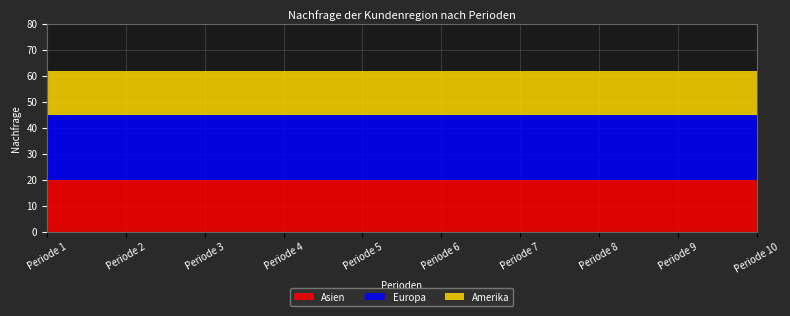

Reading right to left, list all the values displayed in this chart.

Asien: 10=20	9=20	8=20	7=20	6=20	5=20	4=20	3=20	2=20	1=20
Europa: 10=25	9=25	8=25	7=25	6=25	5=25	4=25	3=25	2=25	1=25
Amerika: 10=17	9=17	8=17	7=17	6=17	5=17	4=17	3=17	2=17	1=17